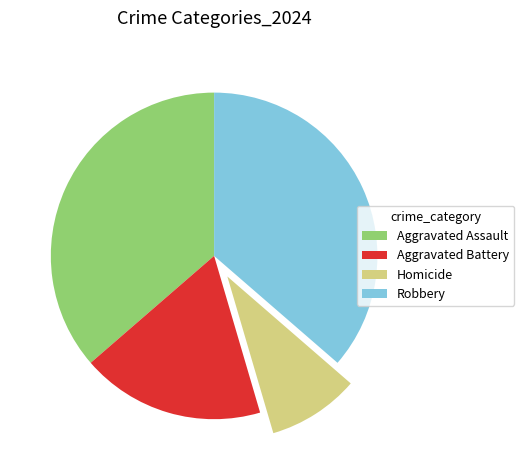

Do Homicide and Aggravated Assault together represent more than half of the pie?

No